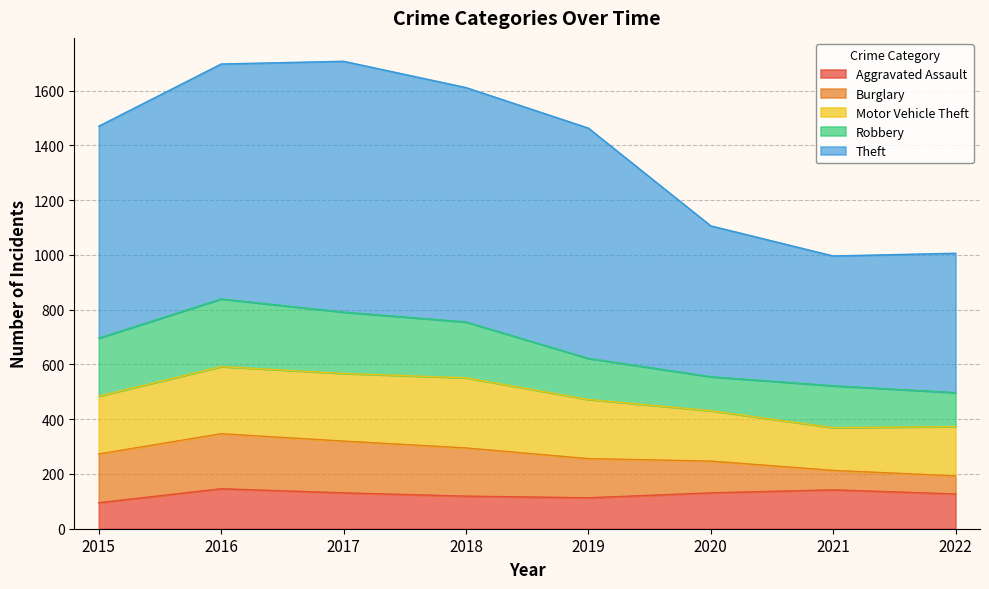

True or false: Burglary and Theft intersect in this chart.

False